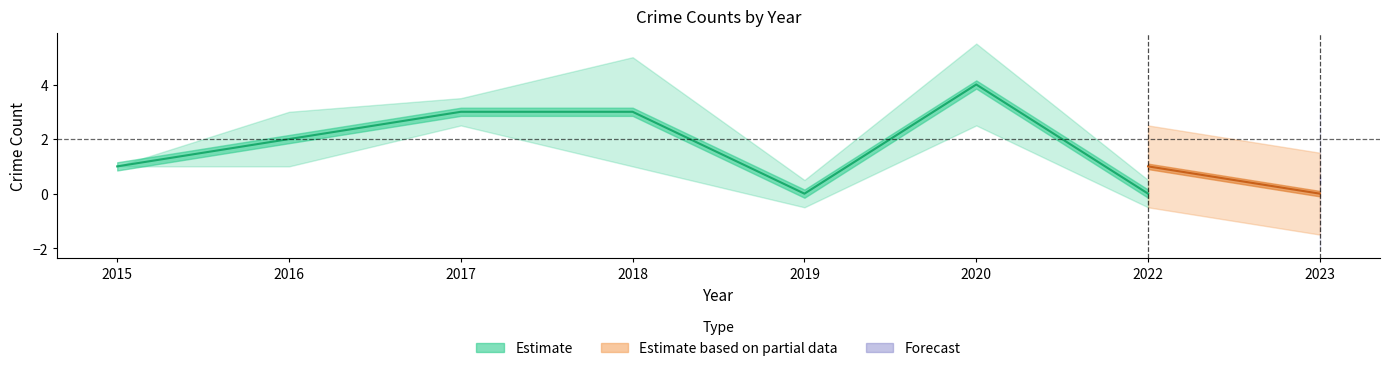

Is it true that Robbery equals 0 at 2023?

True